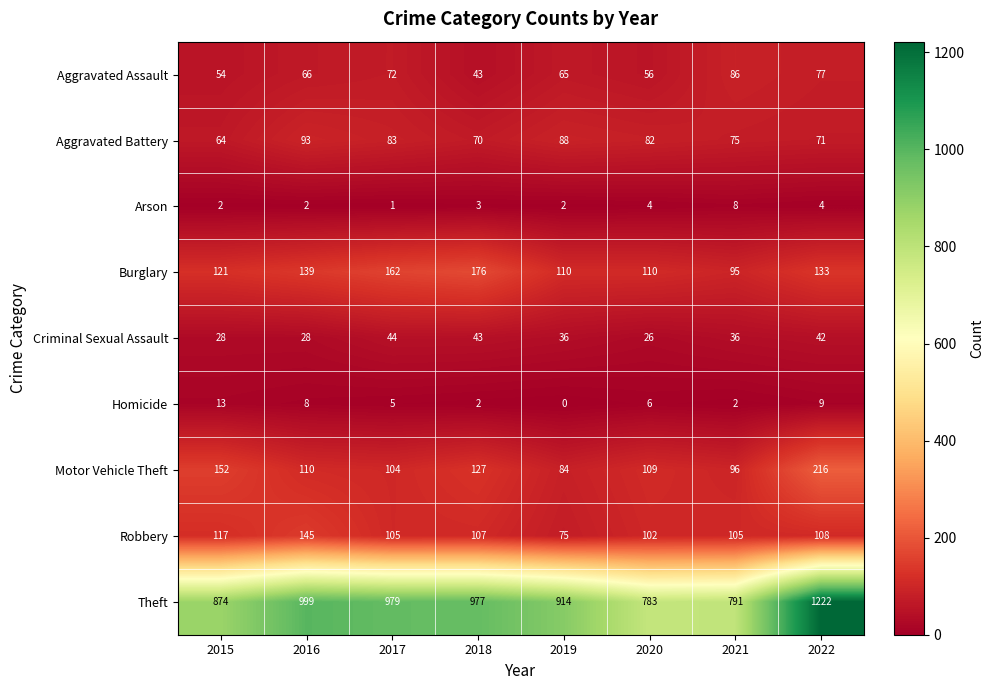

Which series has the widest spread of values?

Theft